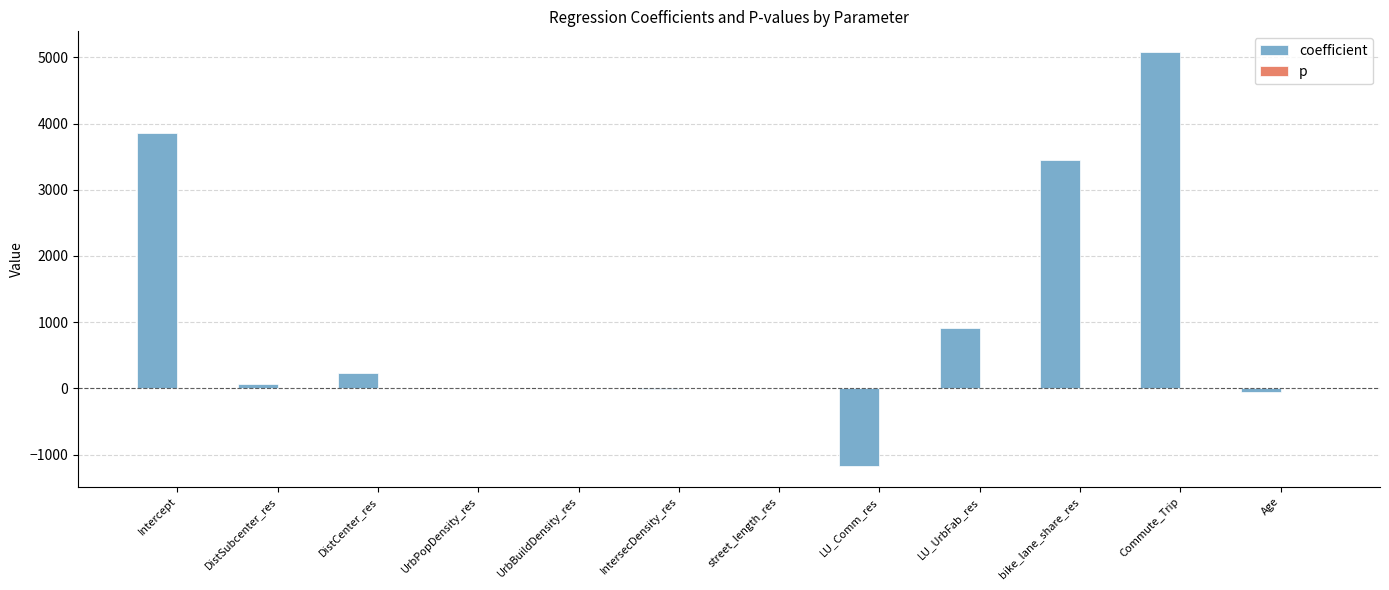

The value of coefficient at LU_UrbFab_res is 912.9. True or false?

True